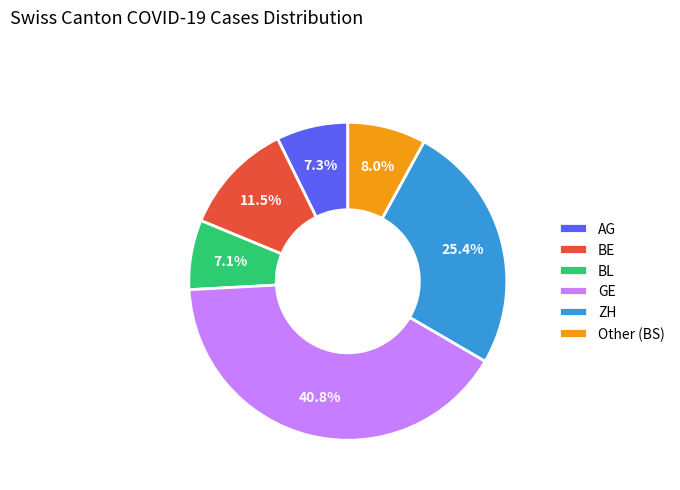

Count the number of slices in the pie.

6